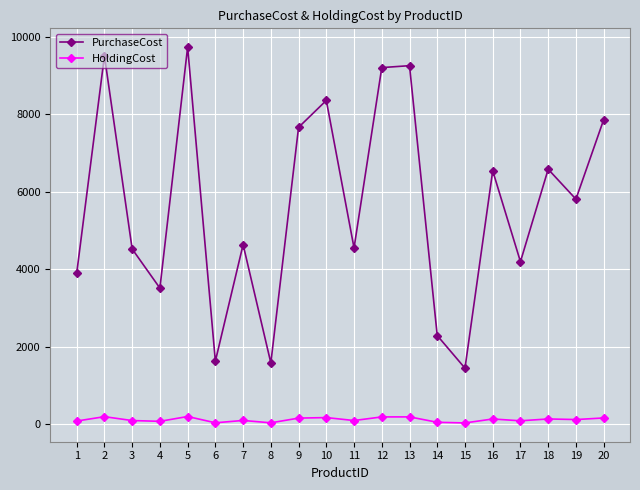

The value of PurchaseCost at 16 is 6541.0. True or false?

True